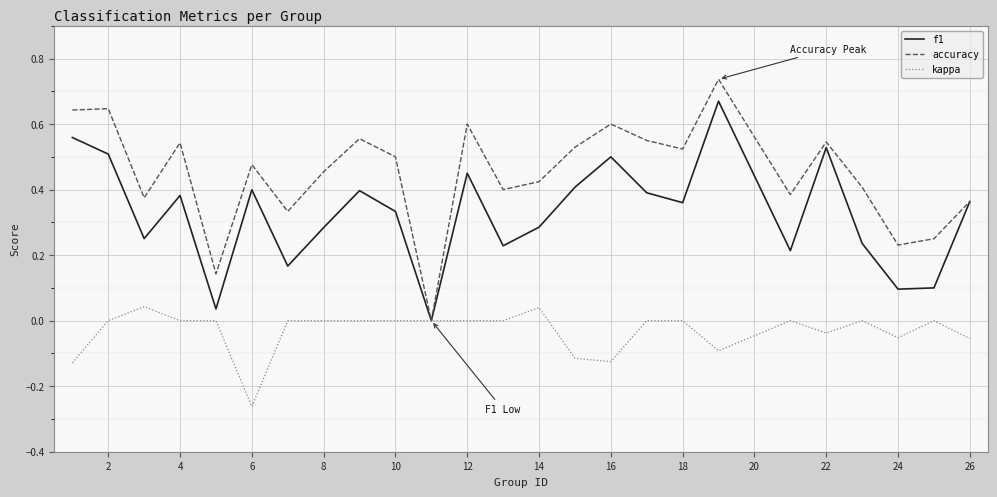

Does the chart have visible grid lines?

Yes